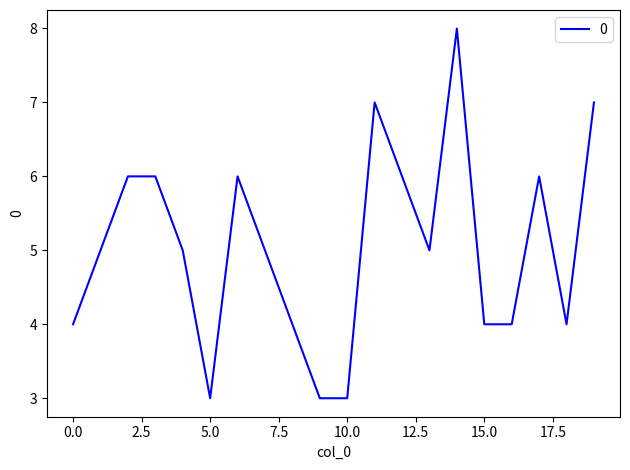

What is the difference between the maximum and minimum values?

5